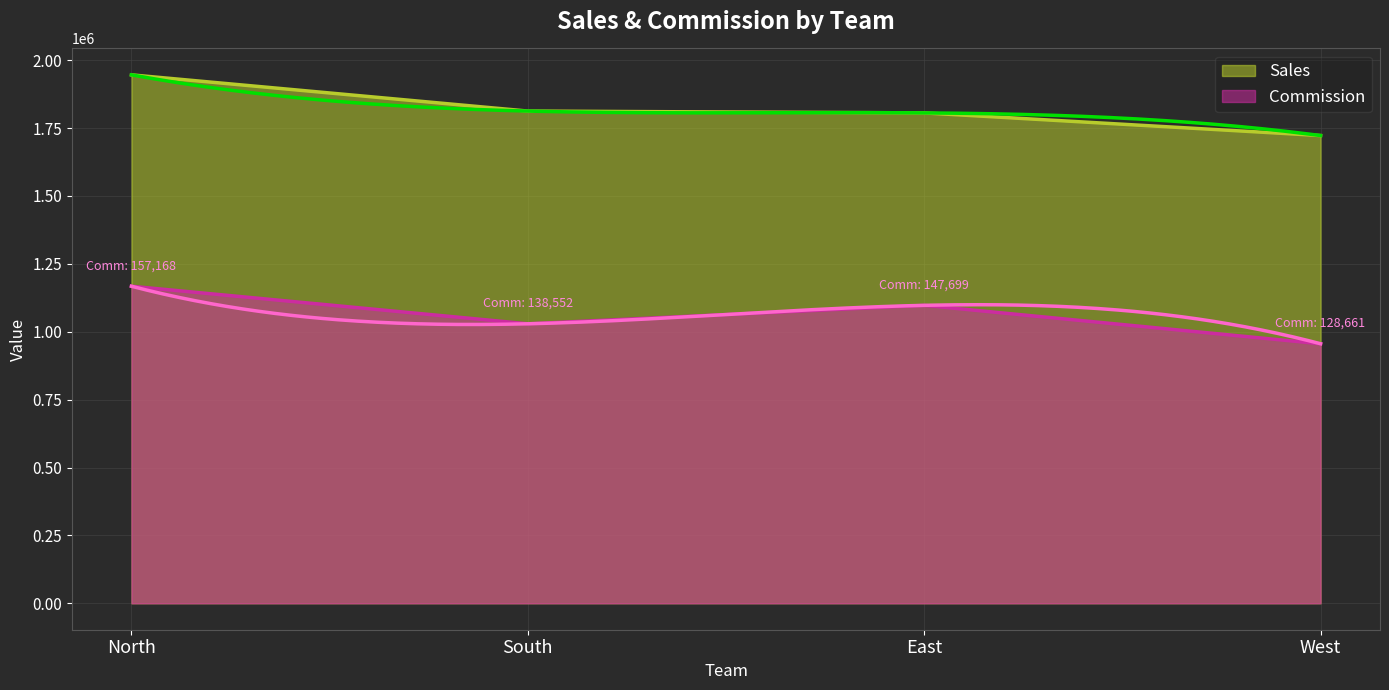

Which series has the largest range (max minus min)?

Sales